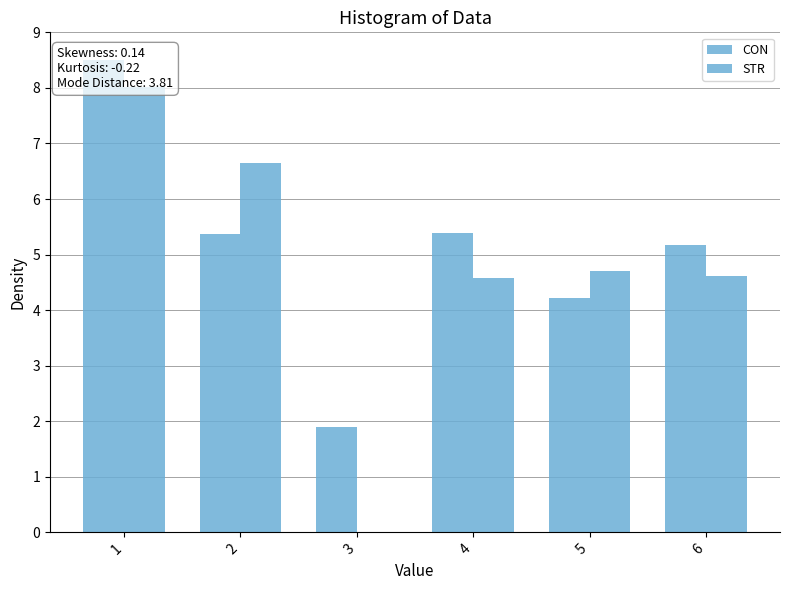

At which category is the sum across all series the highest?

1